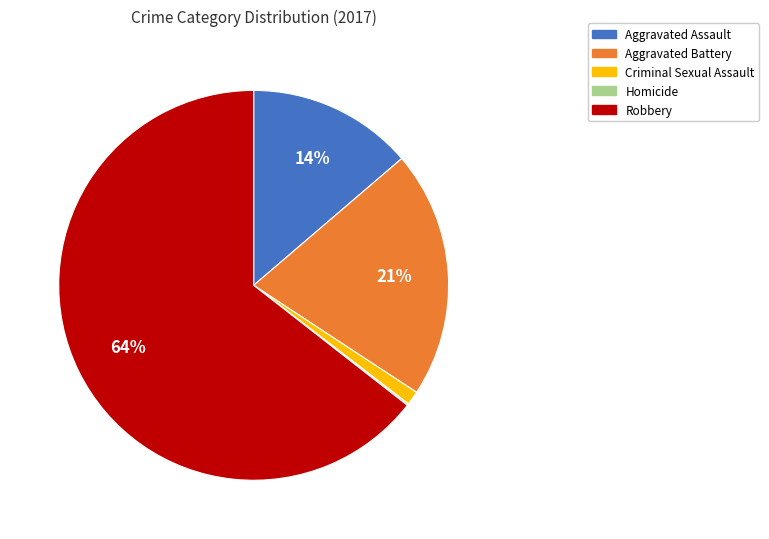

Which category has the biggest portion of the pie?

Robbery